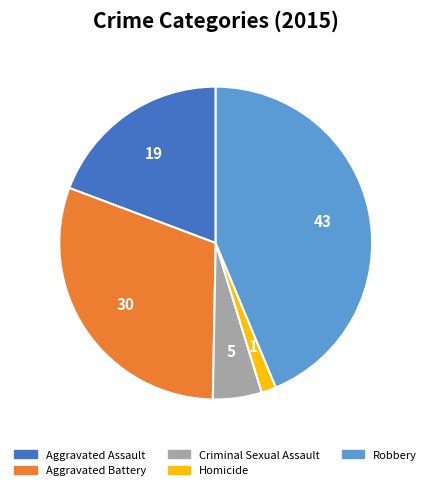

Is there any slice that represents more than half of the pie?

No